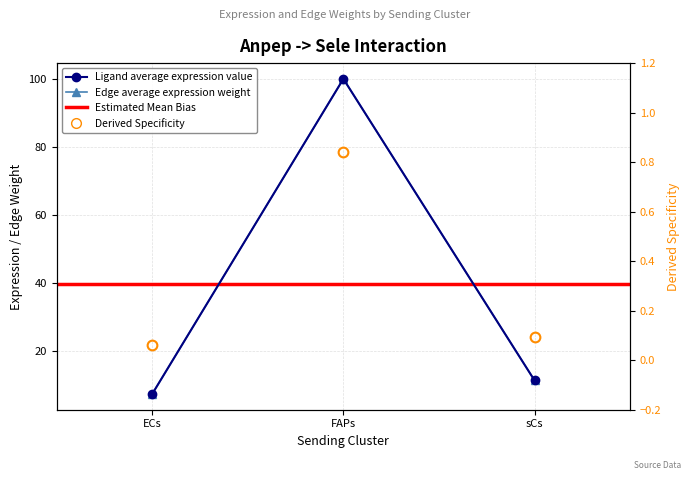

How many categories are shown in the chart?

3